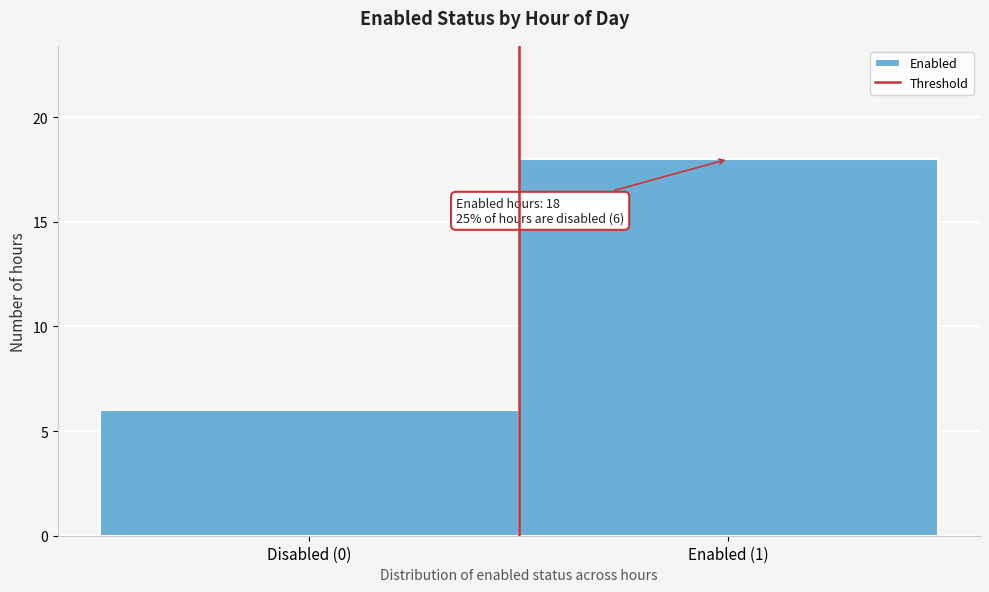

Reading right to left, what are all the values shown in this chart?

Enabled (1)=18	Disabled (0)=6